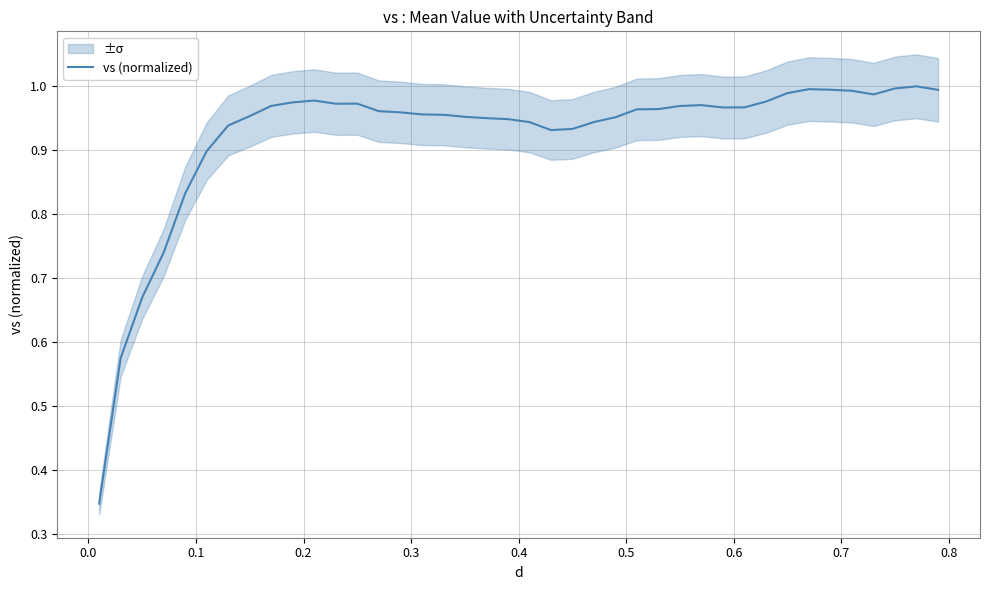

What is the difference between the maximum and second lowest values?

0.4